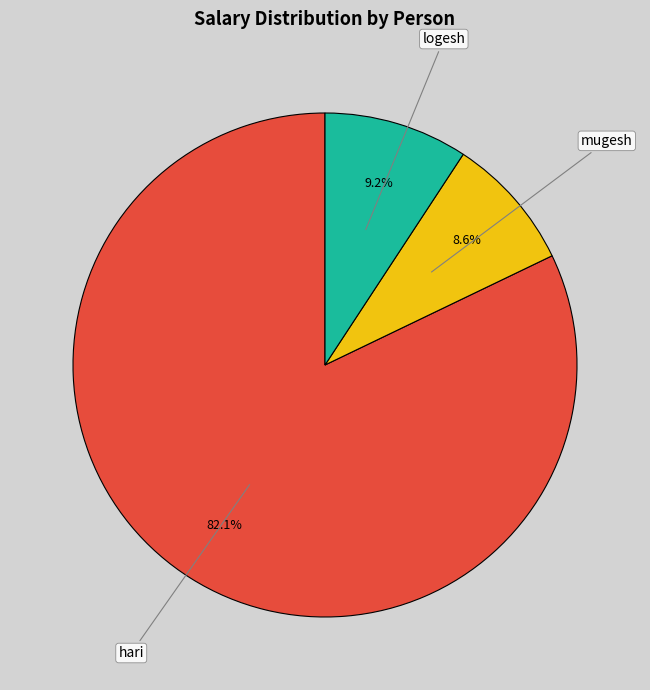

True or false: hari accounts for 67% of the total.

False